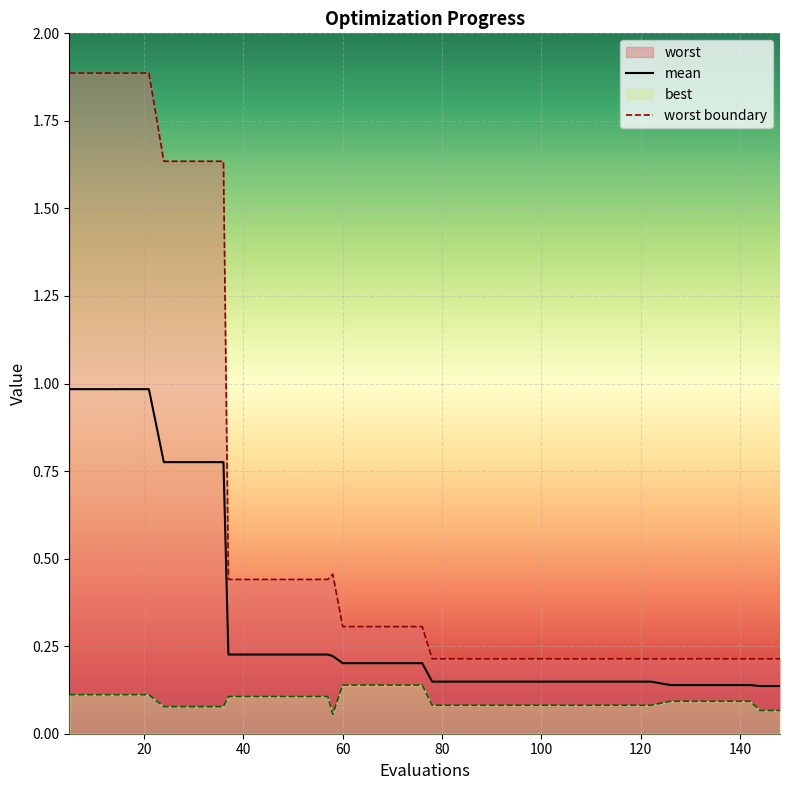

How many series are shown in this chart?

3